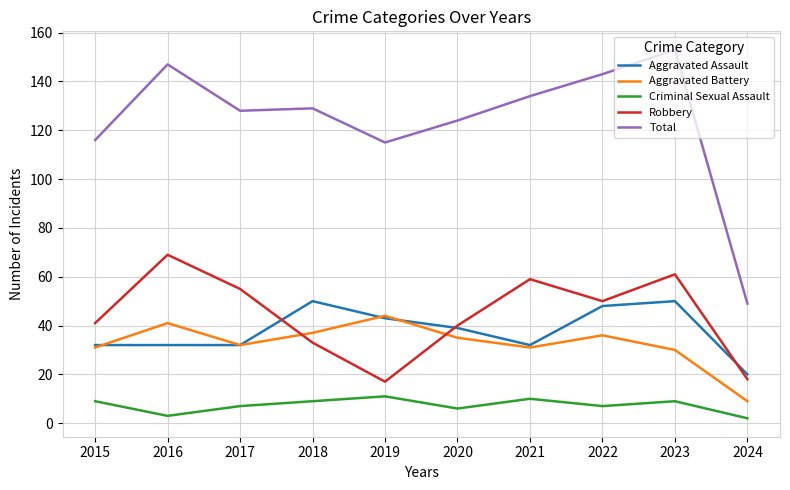

How many lines are shown in the chart?

5